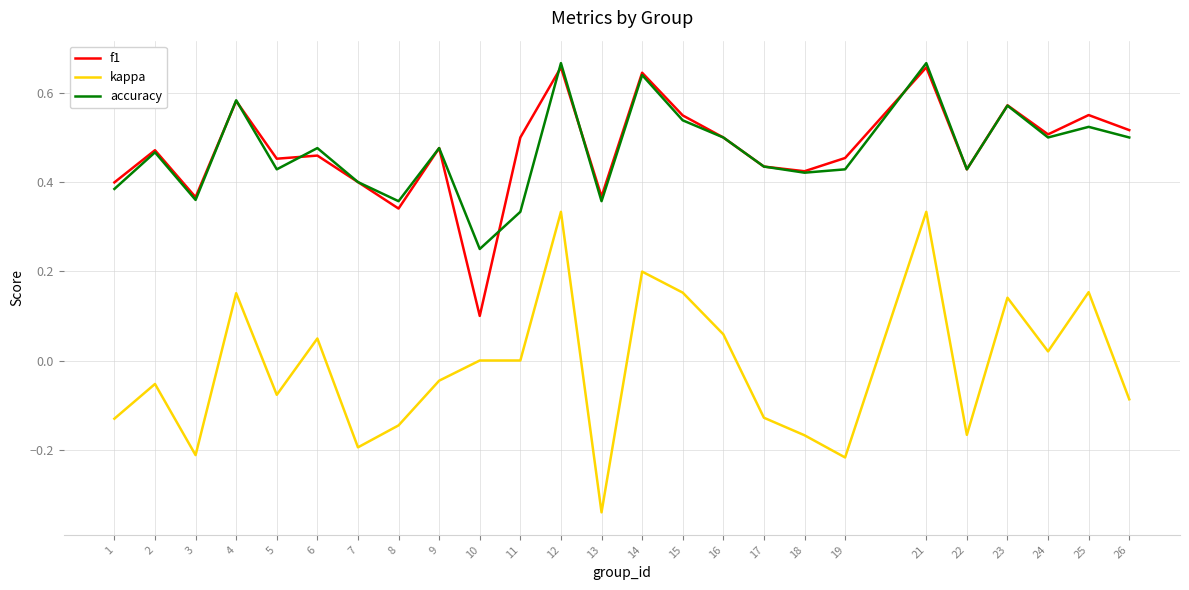

Which category has the lowest value across all series?

13